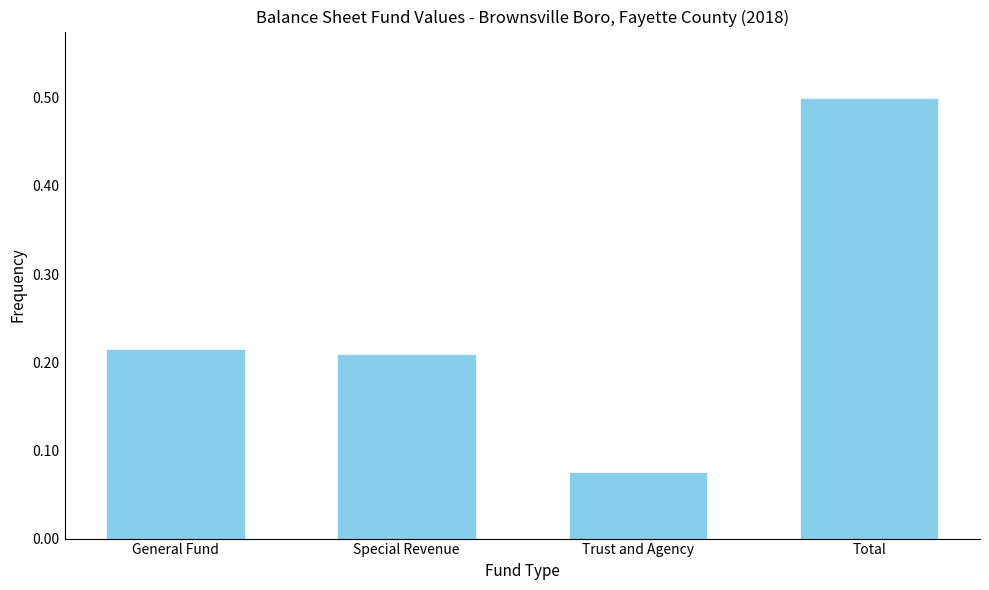

The value at General Fund is 0.1. True or false?

False